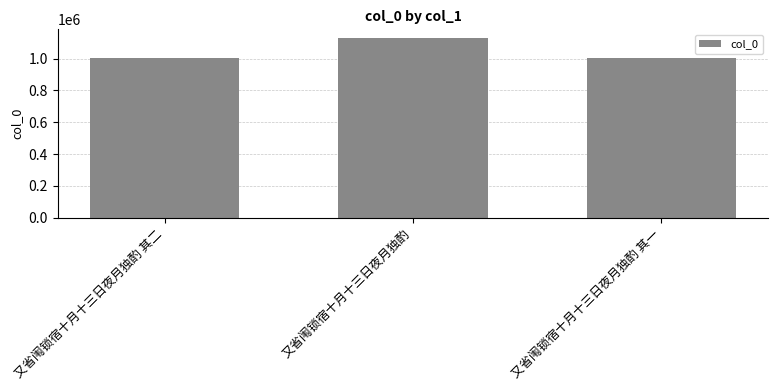

What is the change in value from 又省闱锁宿十月十三日夜月独酌 其二 to 又省闱锁宿十月十三日夜月独酌 其一?

-1